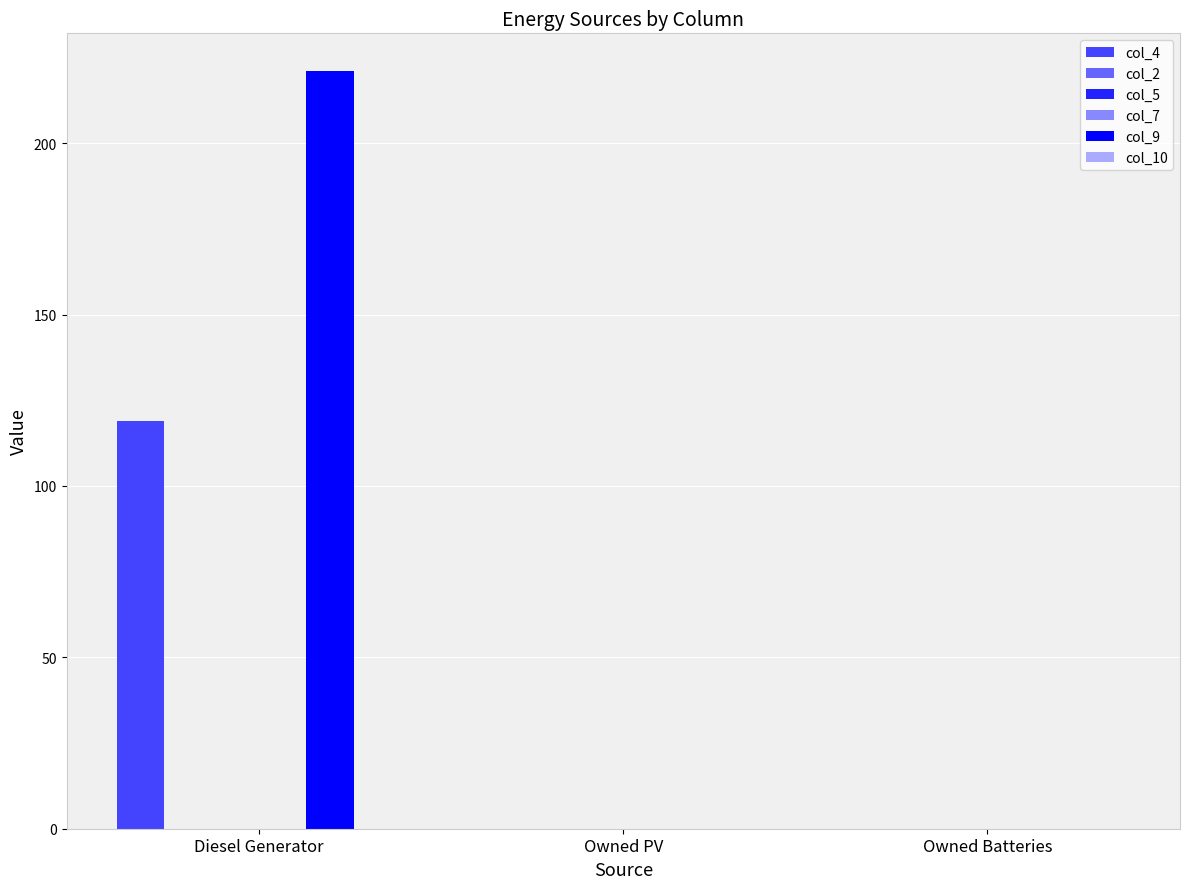

What is the label of the 3rd bar from the right?

Diesel Generator